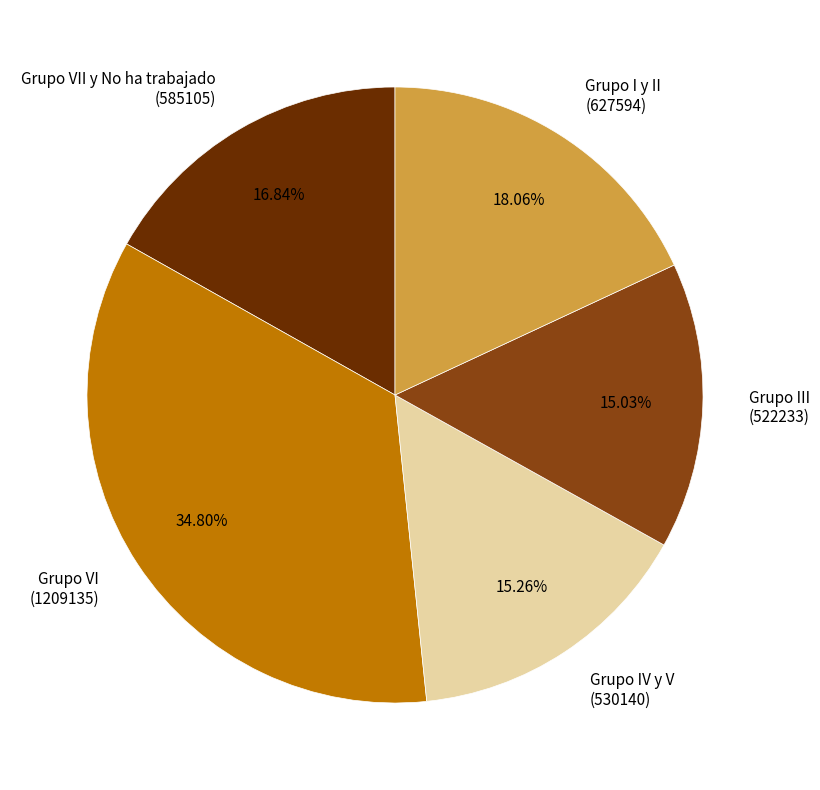

Which has a higher value, Grupo III (522233) or Grupo VII y No ha trabajado (585105)?

Grupo VII y No ha trabajado (585105)